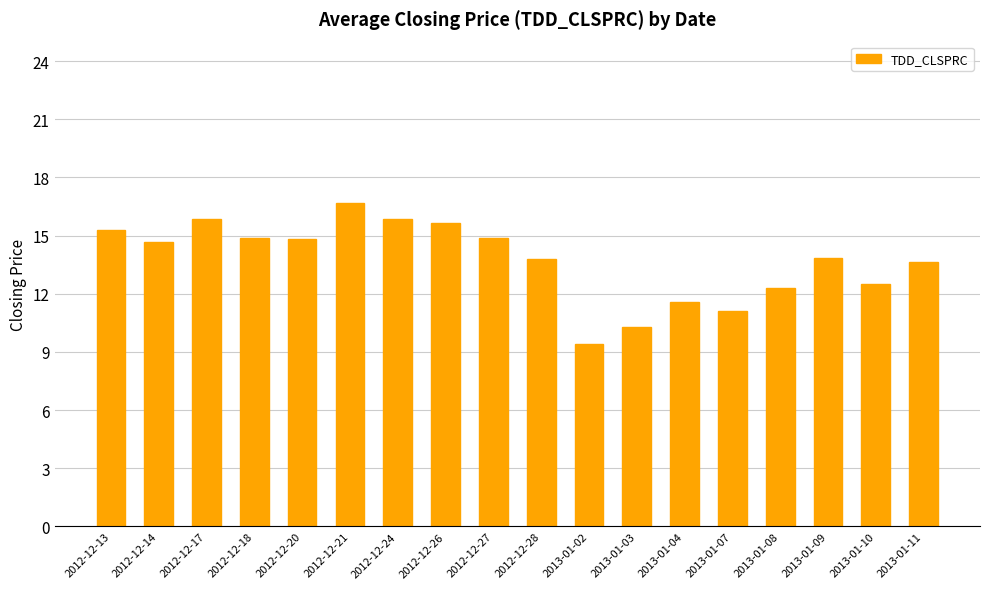

At which category does the chart reach its minimum across all series?

2013-01-02